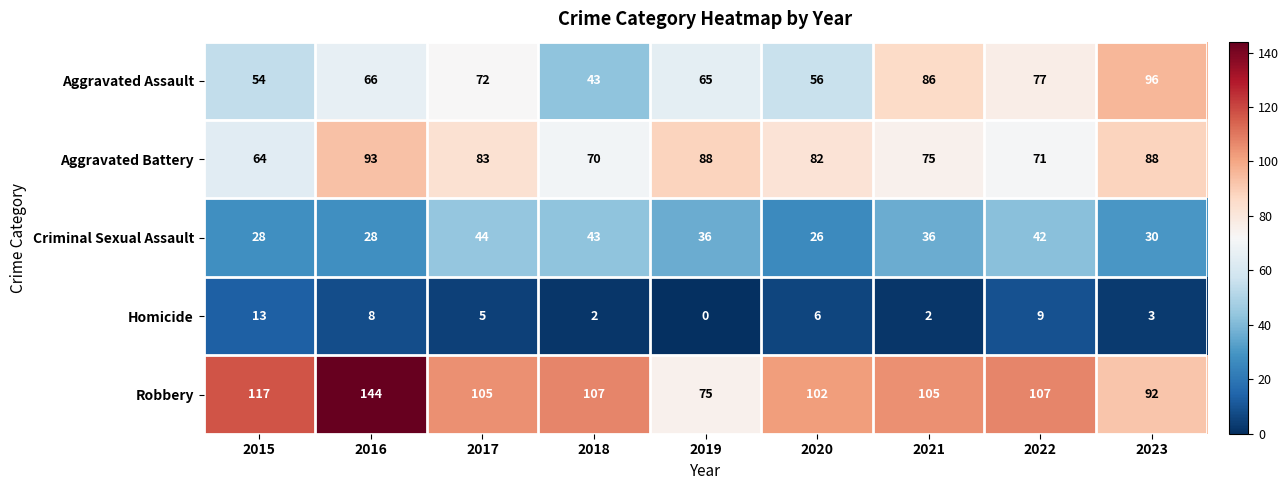

At how many categories does at least one series exceed 113?

2